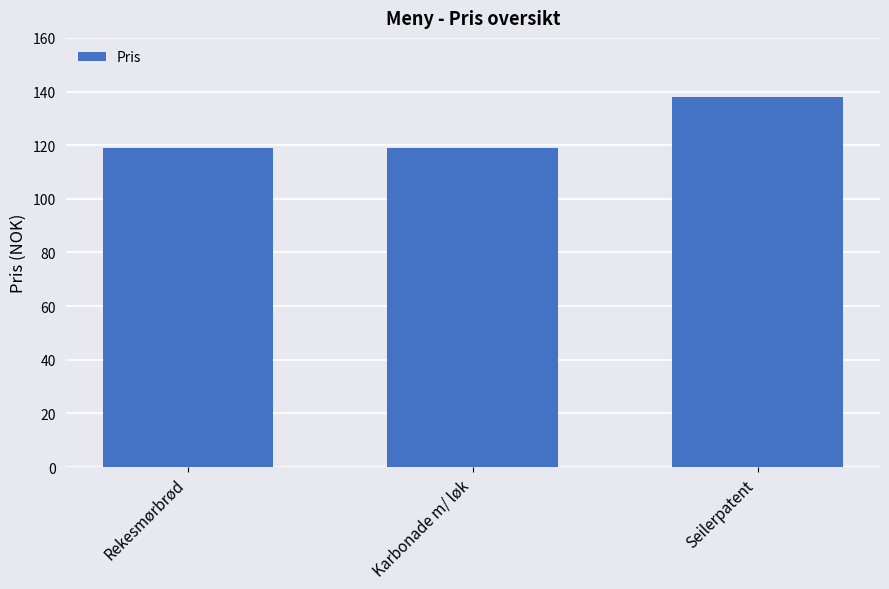

The value at Karbonade m/ løk is 119. True or false?

True